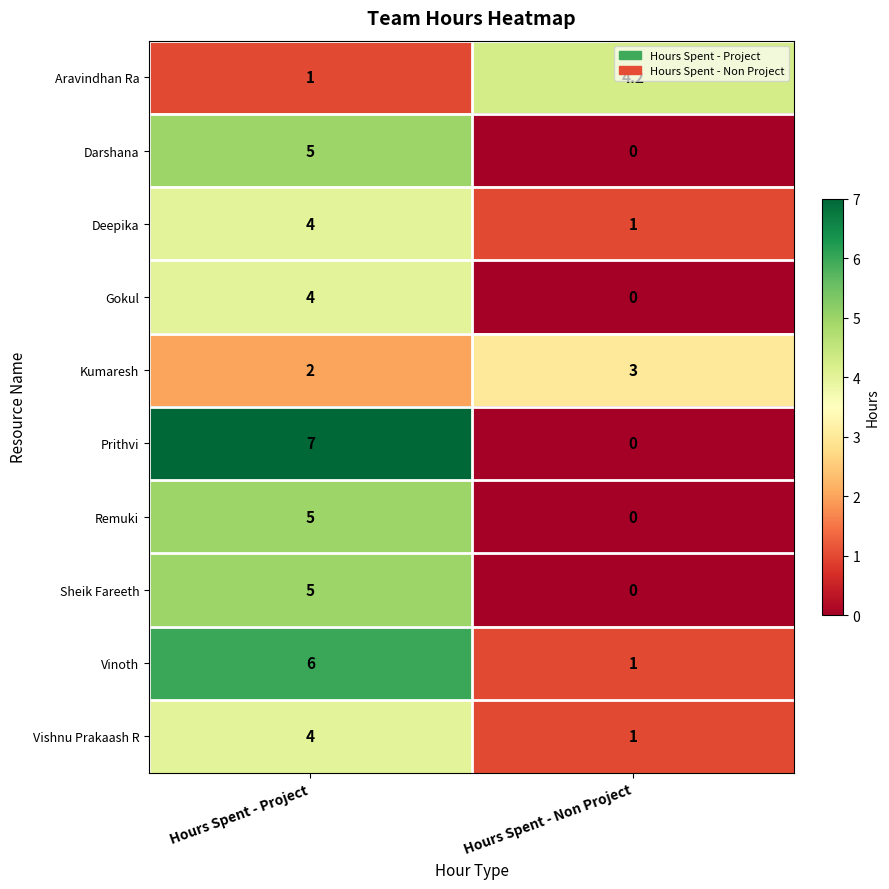

What is the sum of the Vishnu Prakaash R values at Hours Spent - Project and Hours Spent - Non Project?

5.0